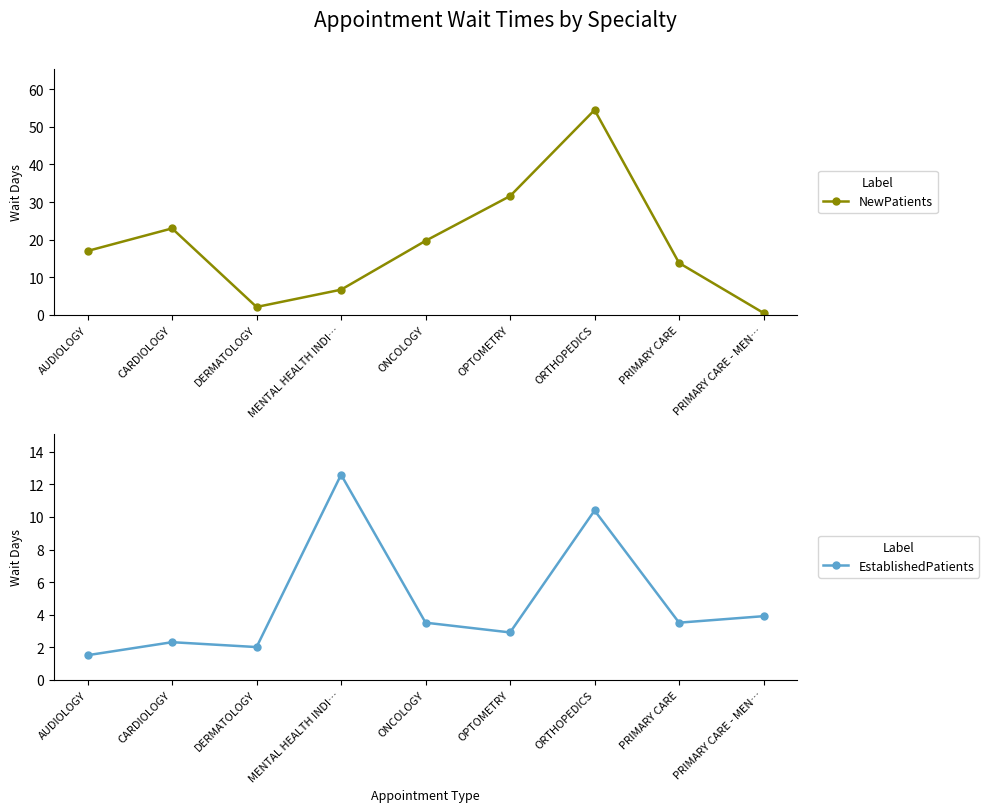

Where is NewPatients nearest to the value 27?

CARDIOLOGY